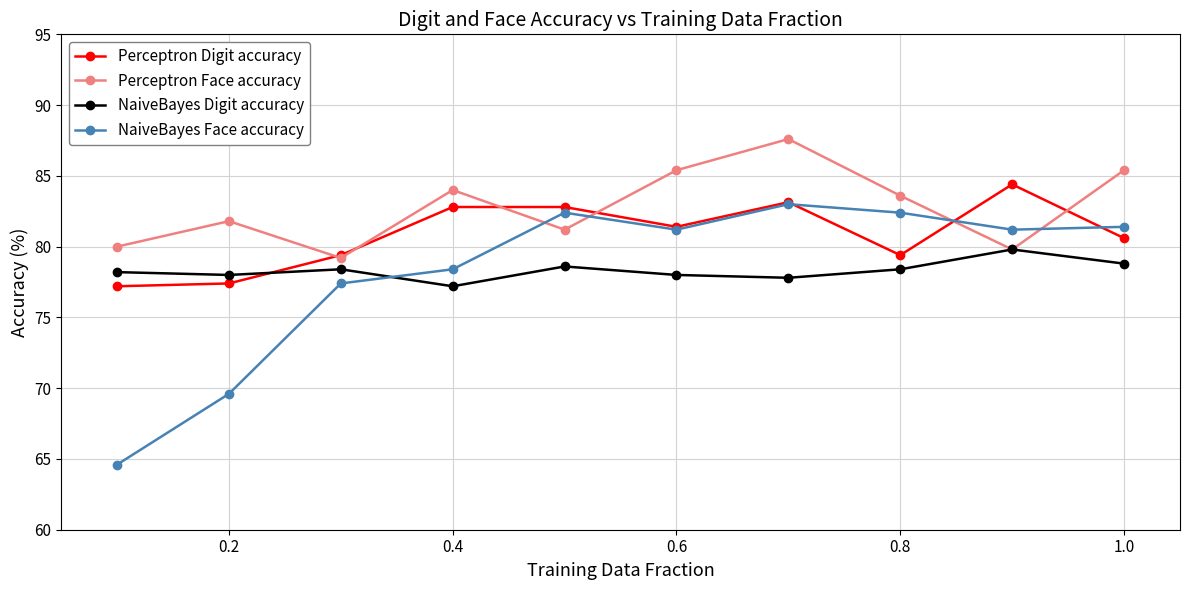

True or false: Perceptron Digit accuracy and NaiveBayes Face accuracy cross at least once.

True